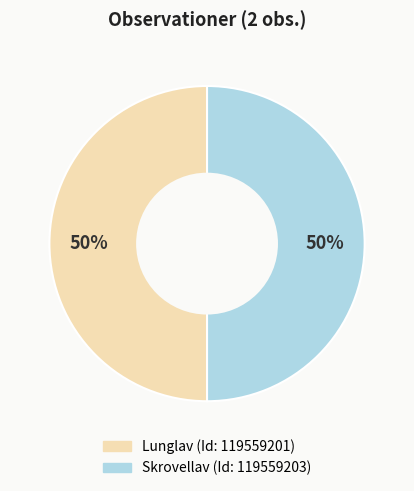

To the nearest percent, what is the average slice percentage?

50%